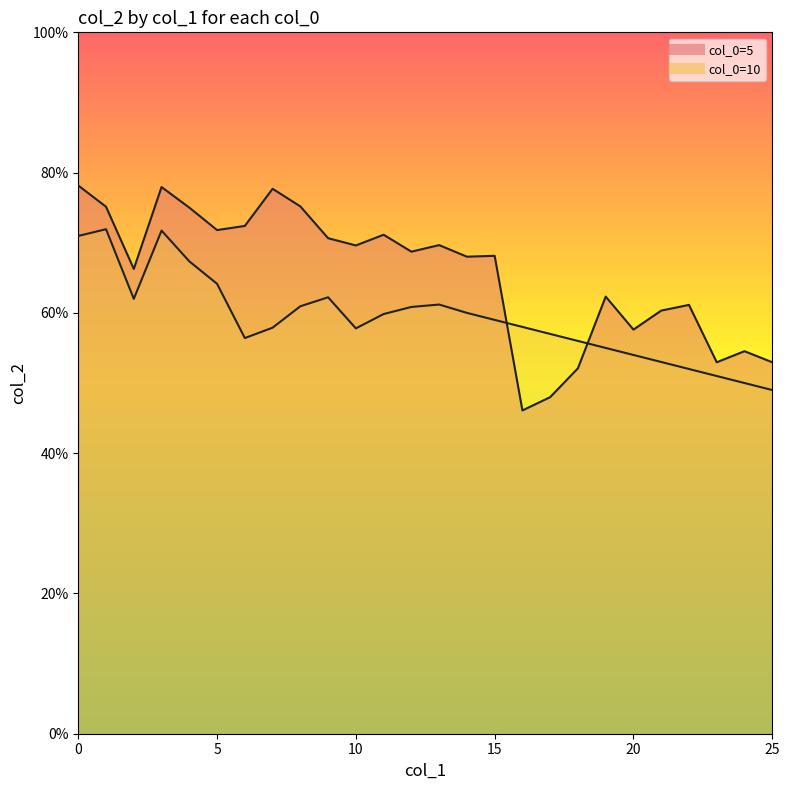

How many distinct data groups are displayed?

2